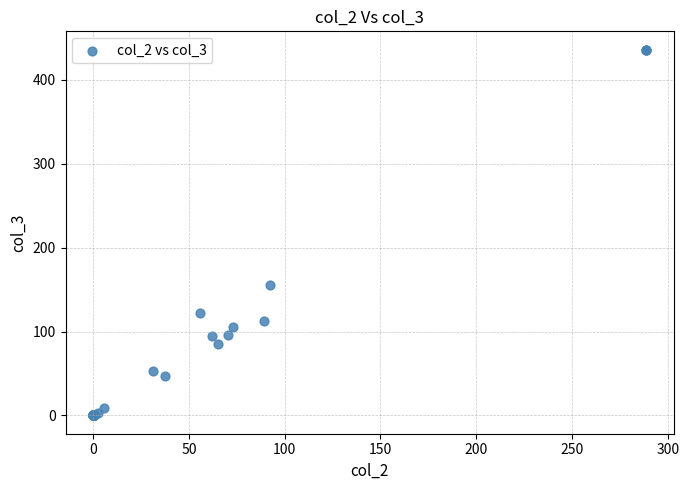

What Y value in the scatter plot is closest to 218?

155.4